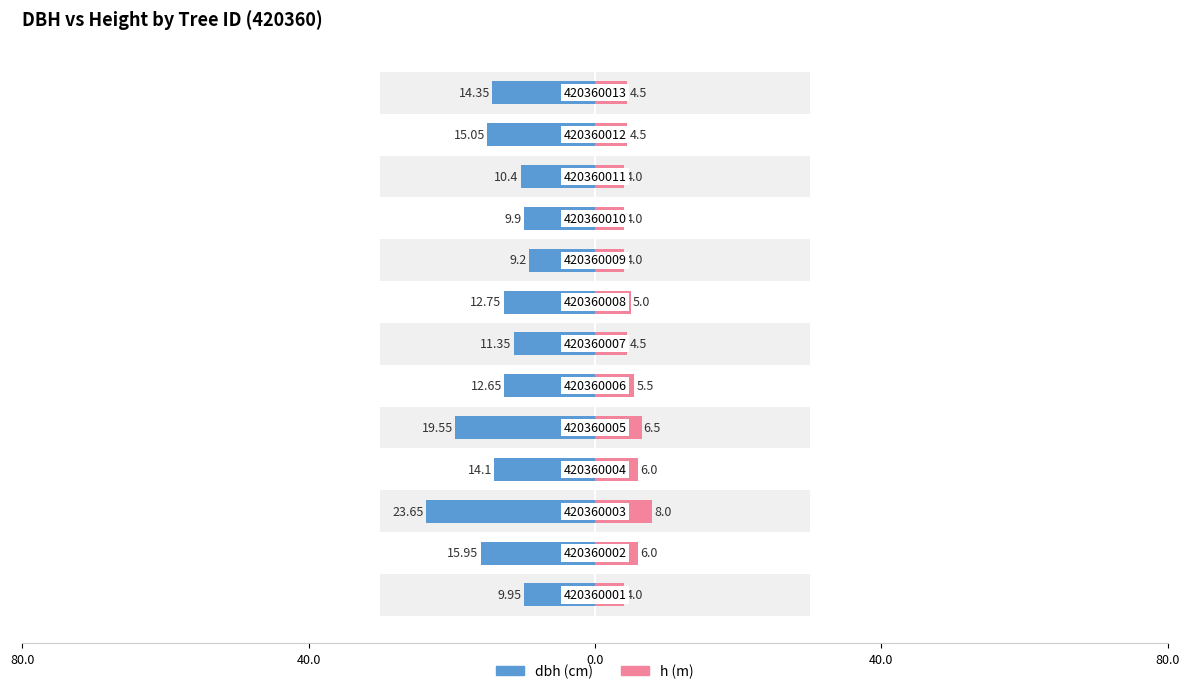

What is the difference between the second highest and second lowest values in the h series?

2.5